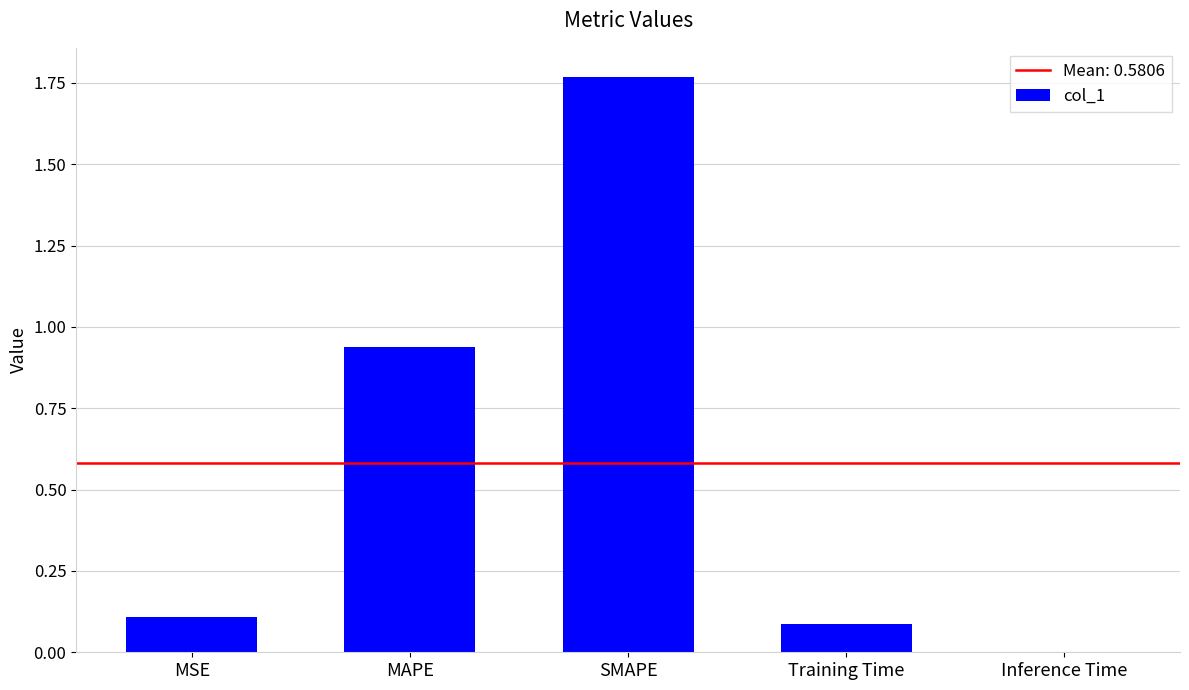

Which has a higher value, Inference Time or MSE?

MSE